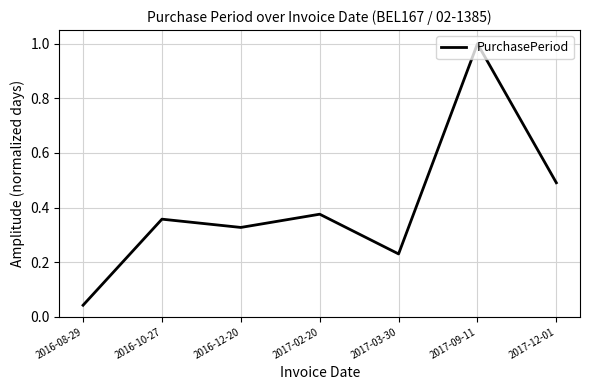

Where is the data nearest to the value 0?

2016-08-29